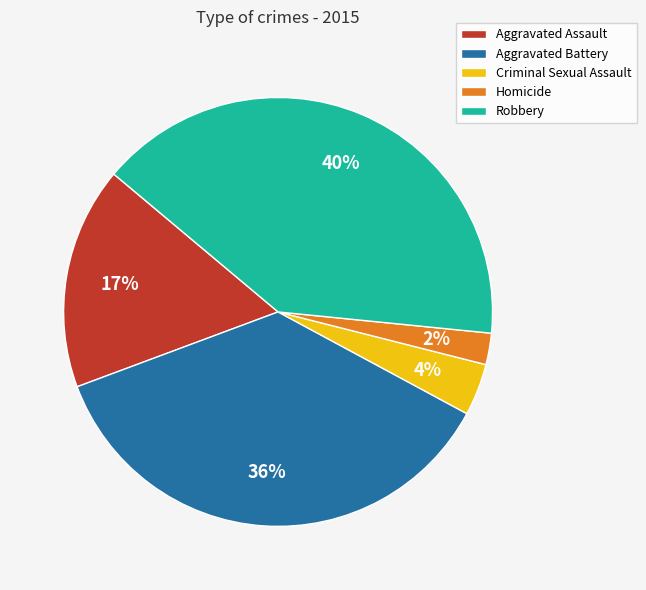

To the nearest percent, what percentage of the pie is Aggravated Battery?

36%